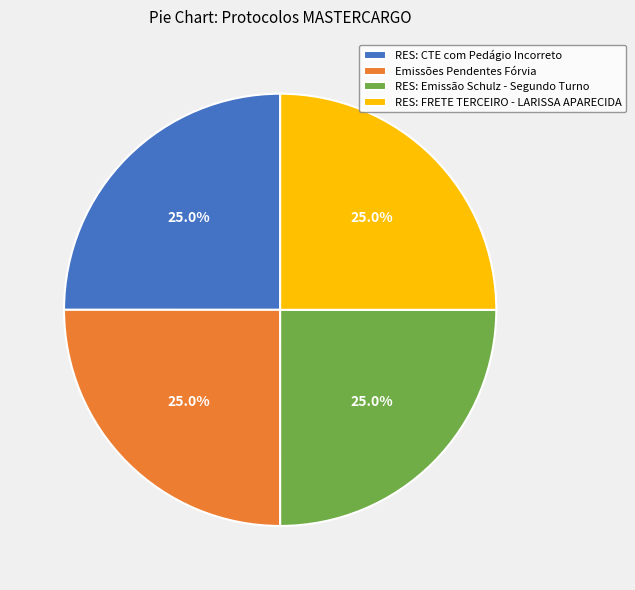

The RES: FRETE TERCEIRO - LARISSA APARECIDA slice represents 16% of the pie. True or false?

False